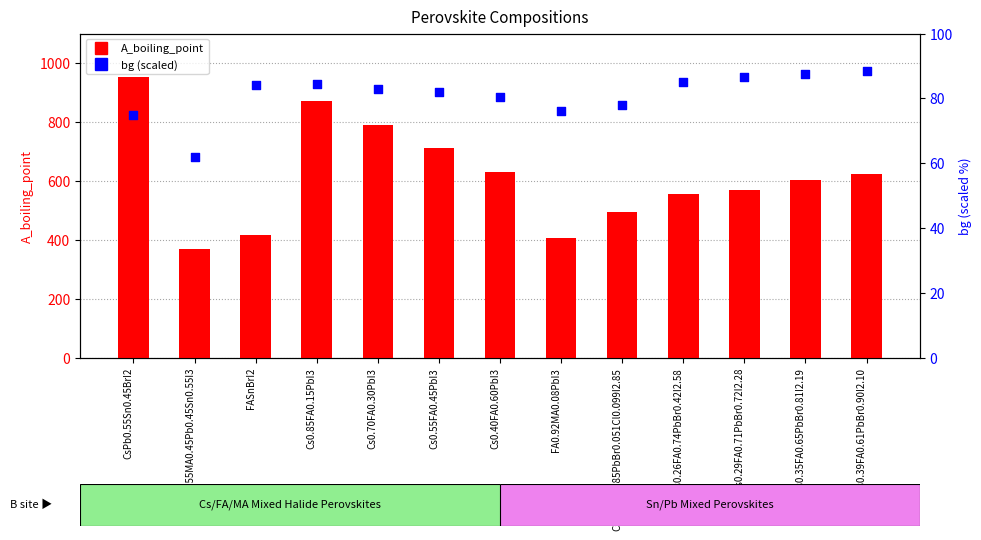

Which series reaches the minimum Y coordinate?

bg (scaled)